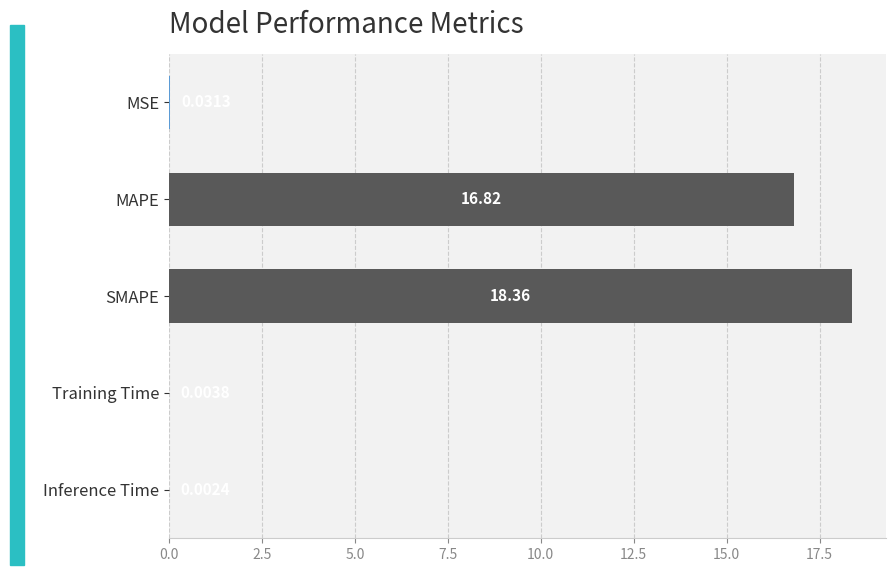

At which category does the chart reach its peak across all series?

SMAPE